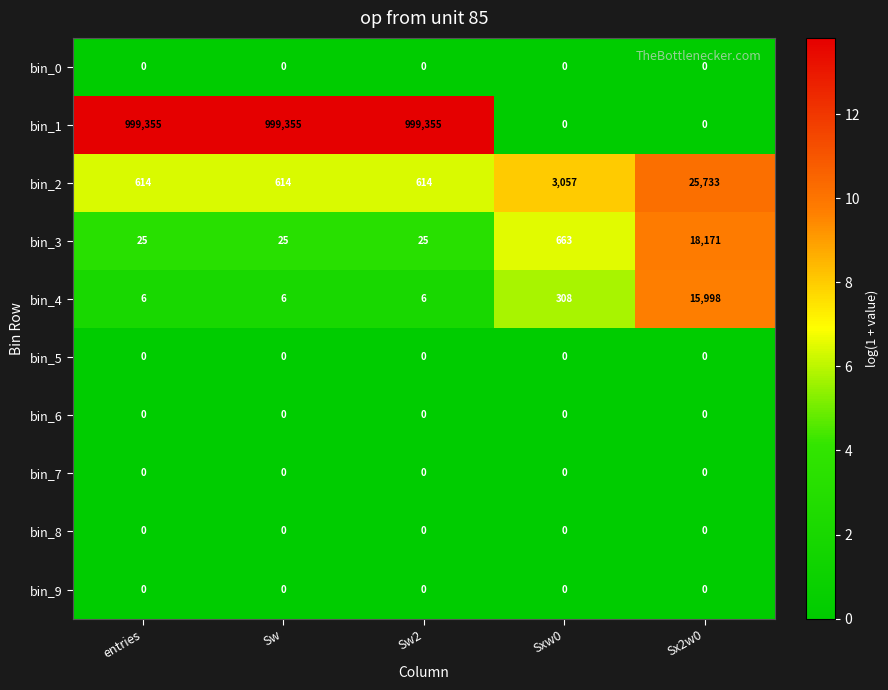

The value of bin_1 at Sx2w0 is -356131. True or false?

False